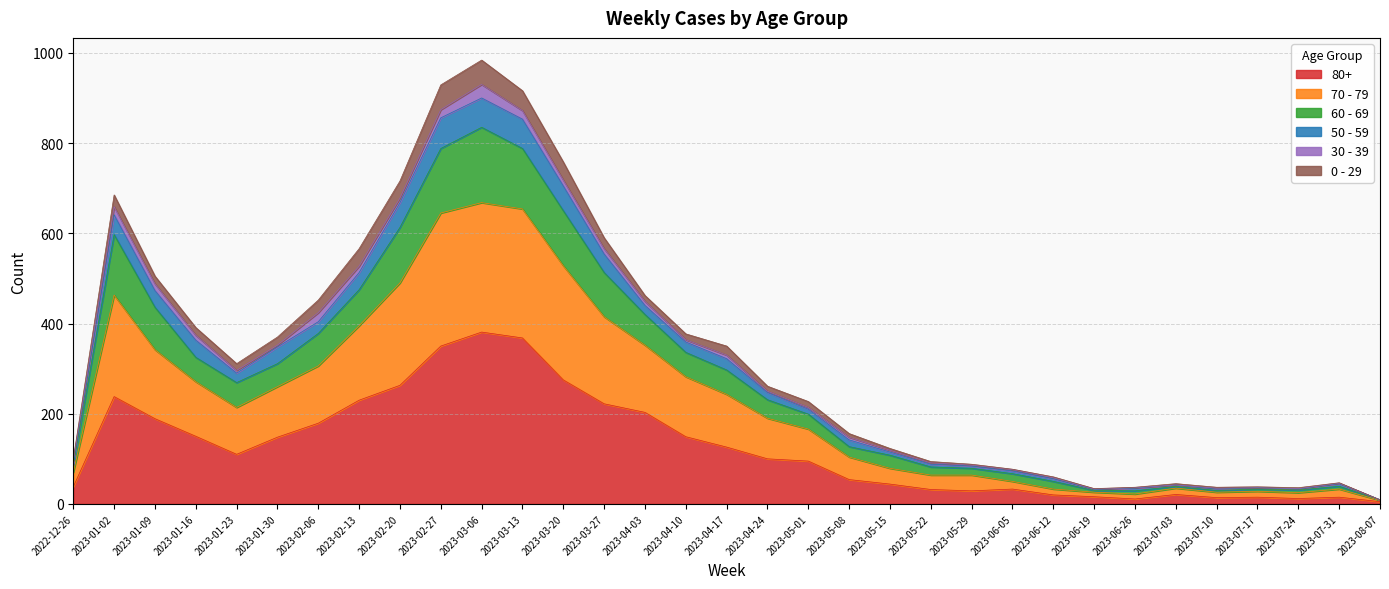

How many values in the 80+ series are below 100?

16